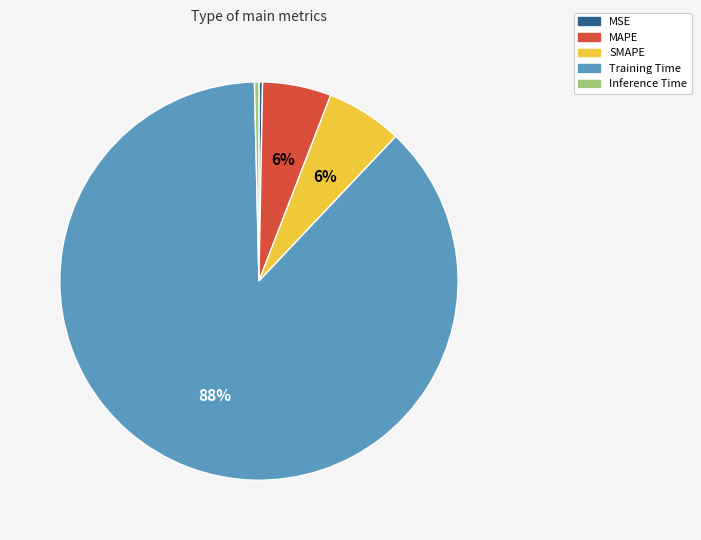

Is there a majority slice in this chart?

Yes